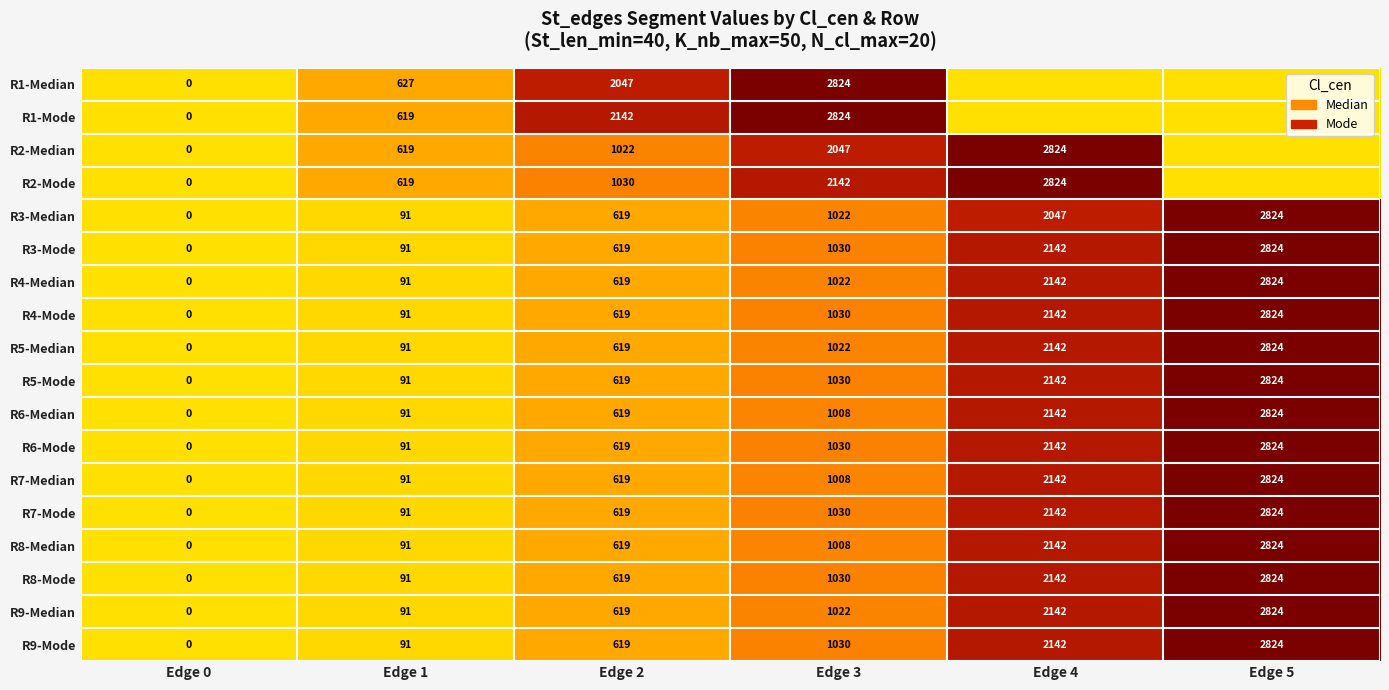

At which label is R3-Median closest to 1412?

Edge 3